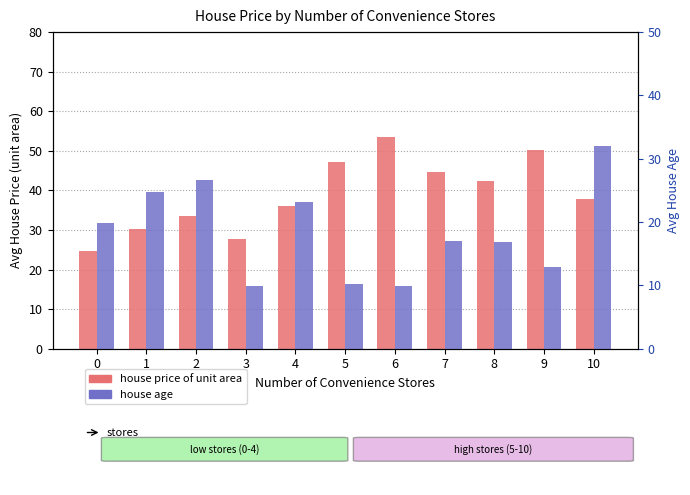

What is the average value of the house price of unit area series?

38.9